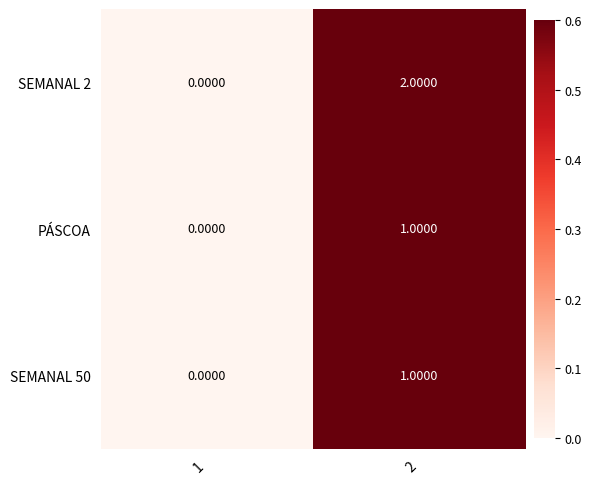

Which series has the largest total across all categories?

SEMANAL 2